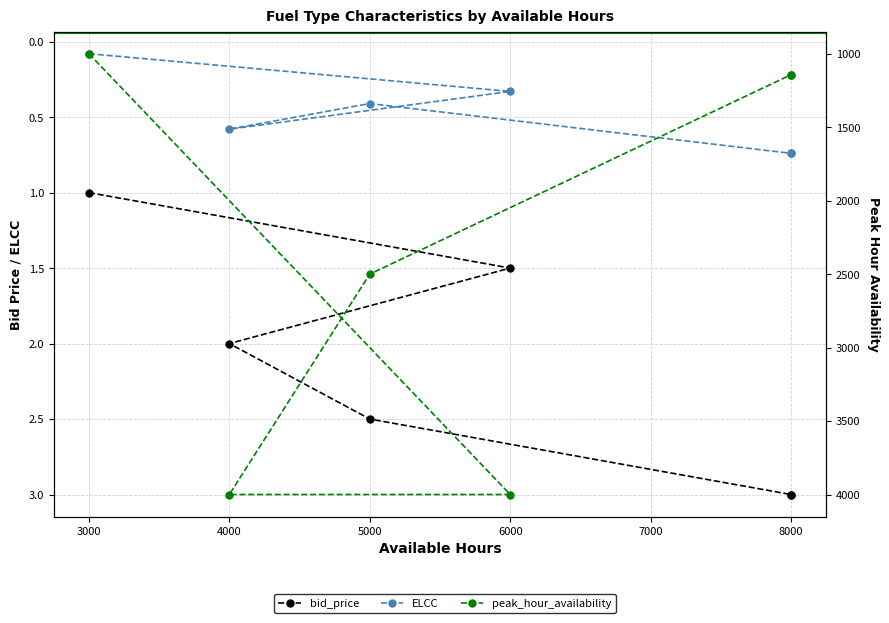

What is the average value of the peak_hour_availability series?

2297.6